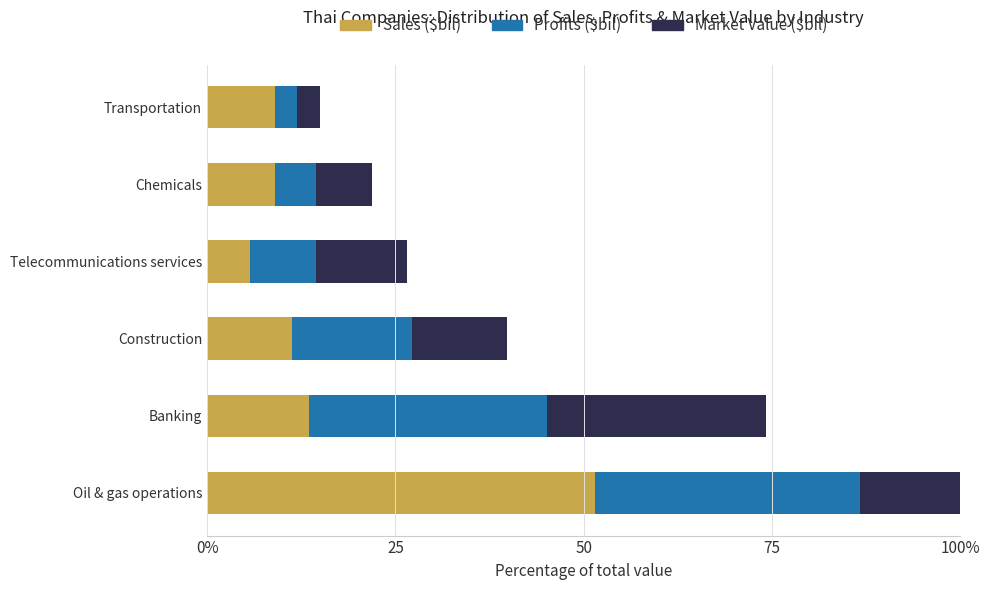

What is the difference between the Sales ($bil) values at Telecommunications services and Construction?

5.6